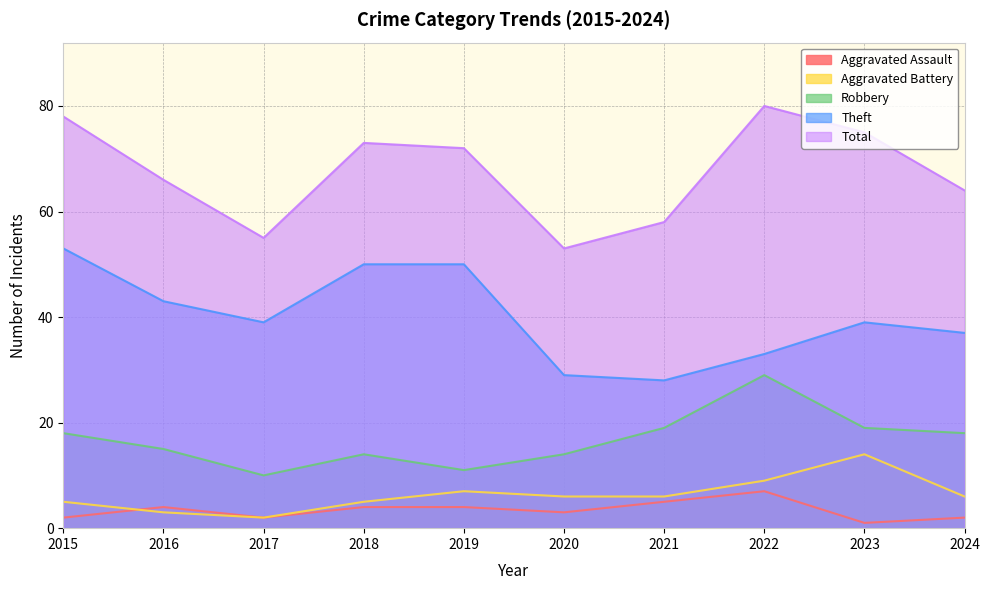

True or false: Theft and Total intersect in this chart.

False